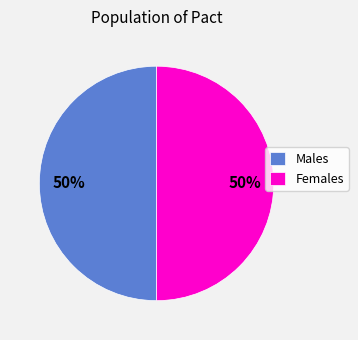

What percentage is the Males slice, to the nearest percent?

50%